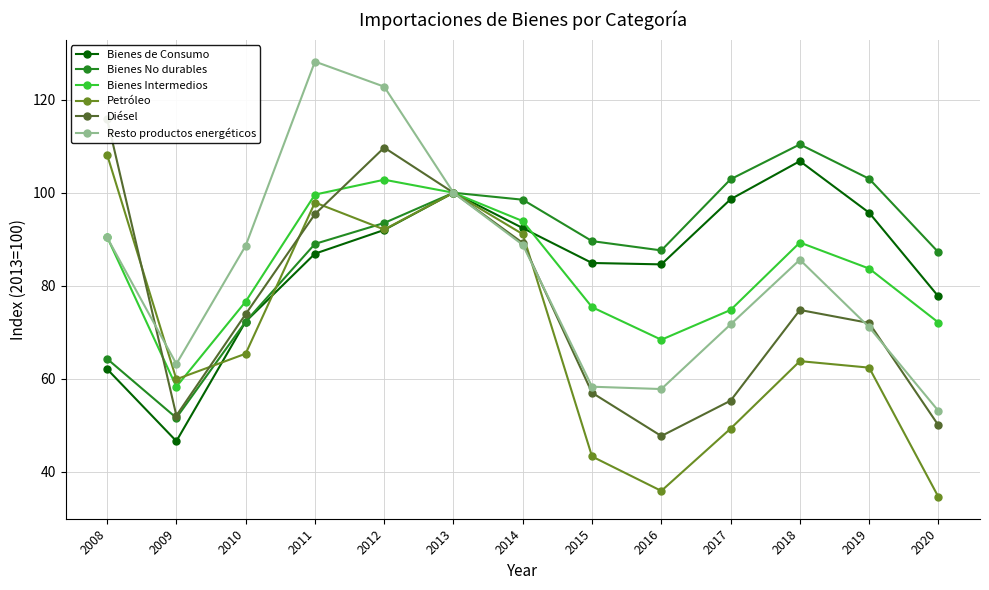

What is the average value of the Bienes No durables series?

88.5